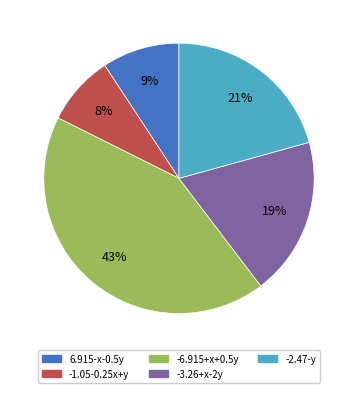

To the nearest percent, what is the difference between the -3.26+x-2y and -2.47-y slice percentages?

2%